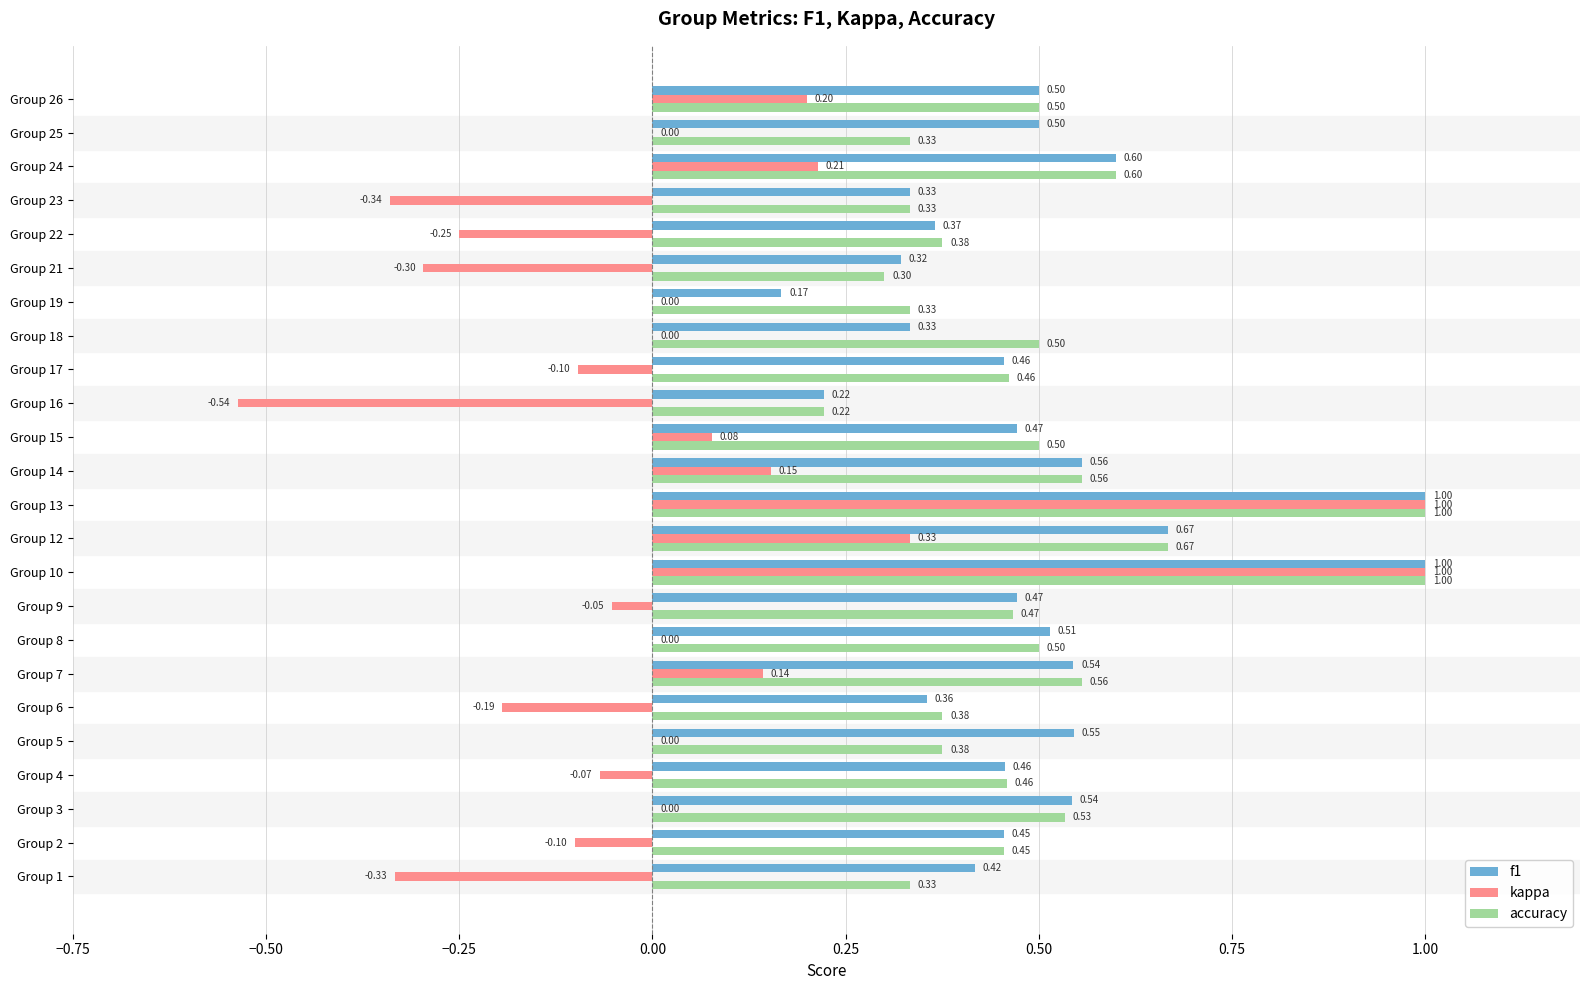

Which series has the largest total across all categories?

f1